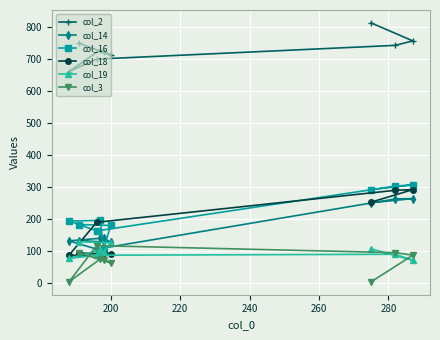

Which series has the widest spread of values?

col_18